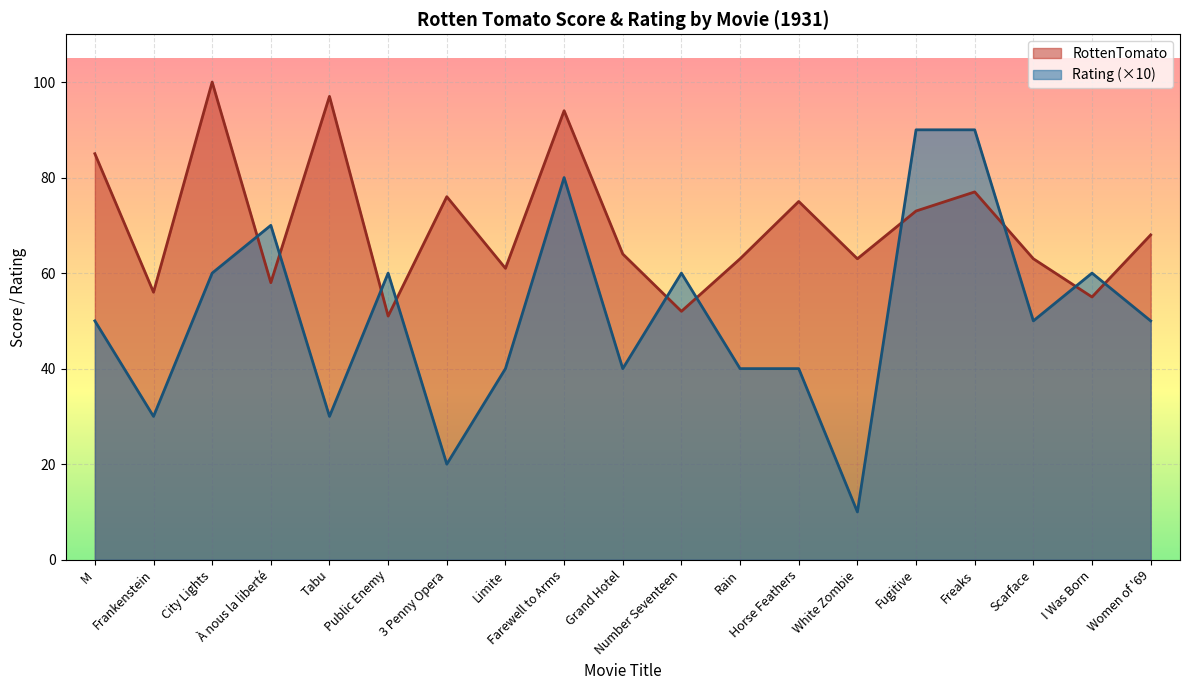

Which series has the largest range (max minus min)?

Rating (×10)